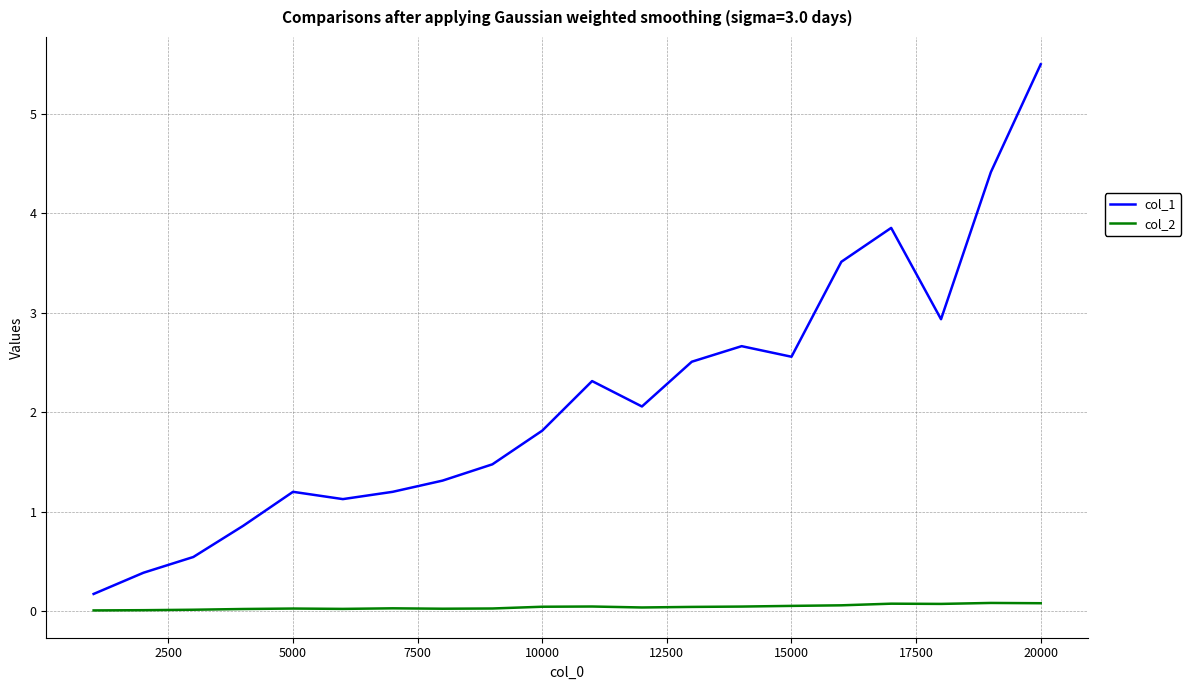

True or false: col_1 and col_2 intersect in this chart.

False